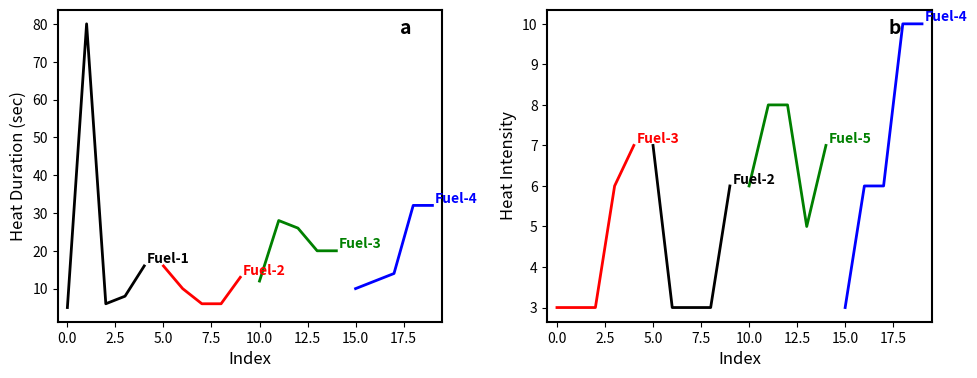

How many data points in Fuel-4 are above 6?

2